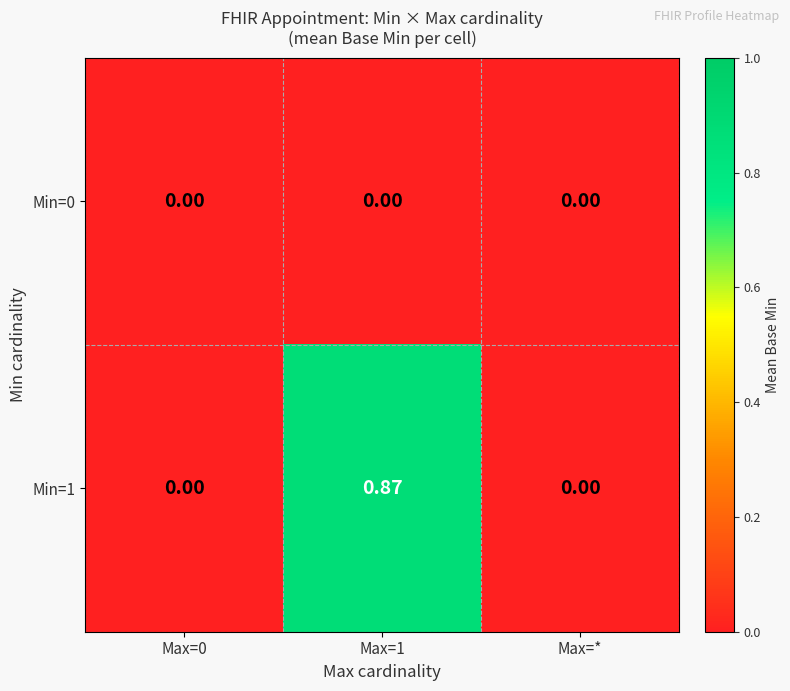

Is the value of Min=0 at Max=* greater than the value of Min=1 at Max=1?

No